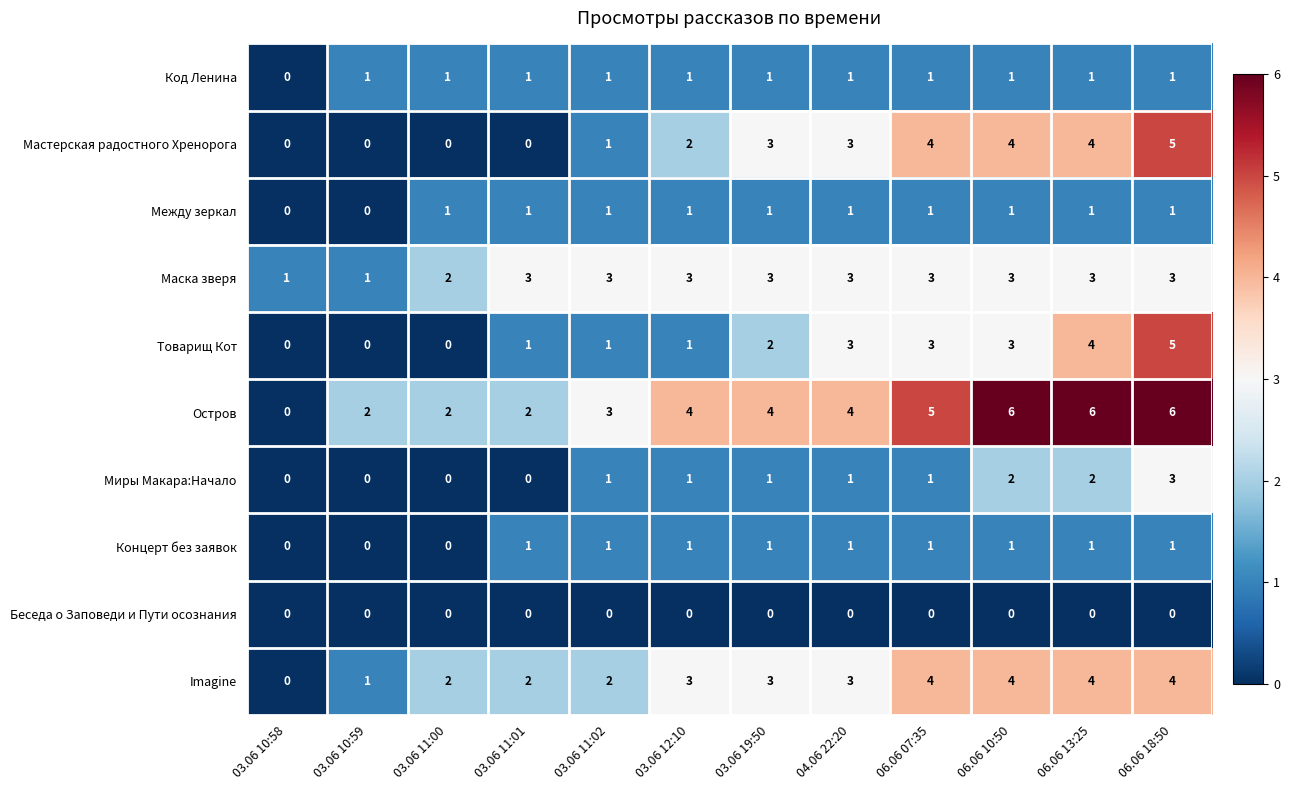

The Между зеркал series shows 1 at 03.06 11:02. True or false?

True